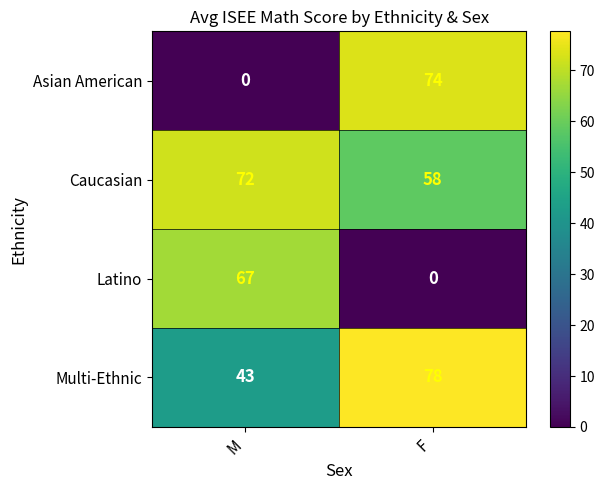

Is it true that Caucasian equals 58 at F?

True